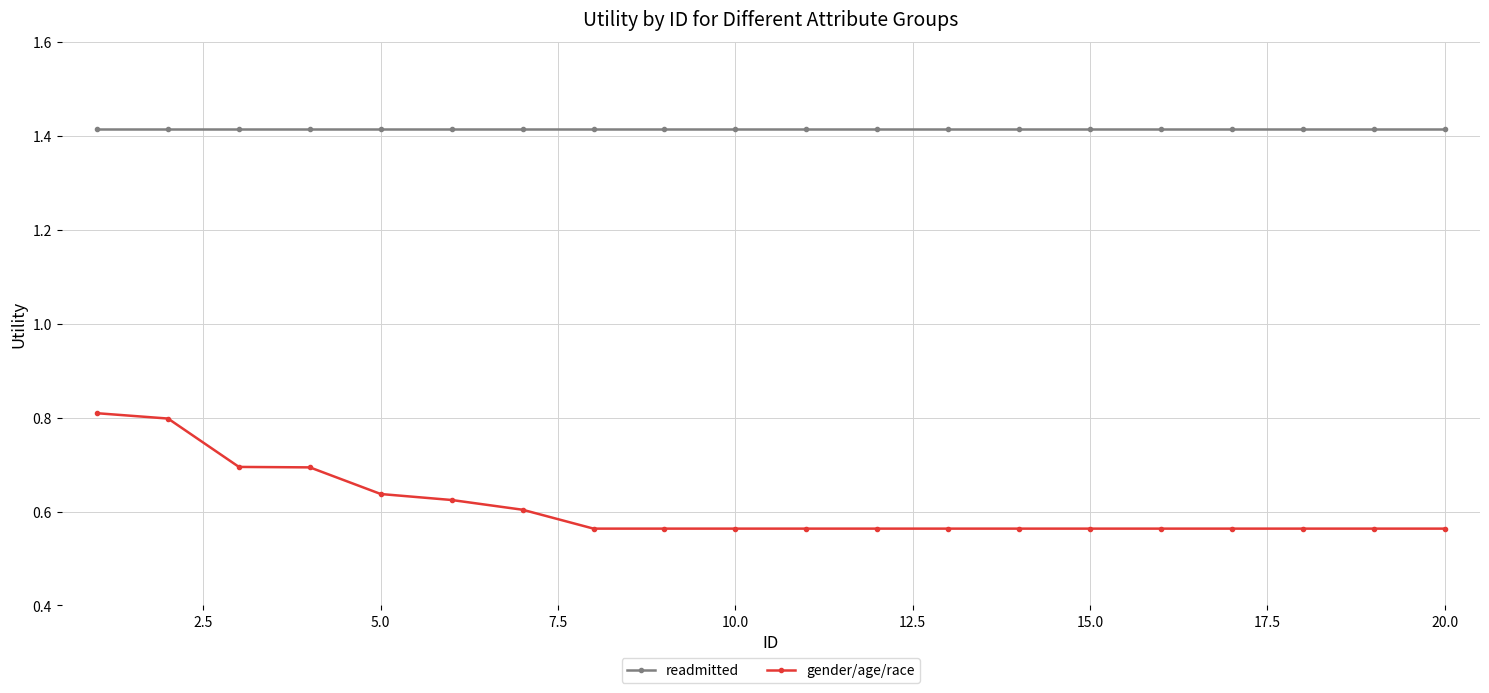

Which series has the largest range (max minus min)?

gender/age/race